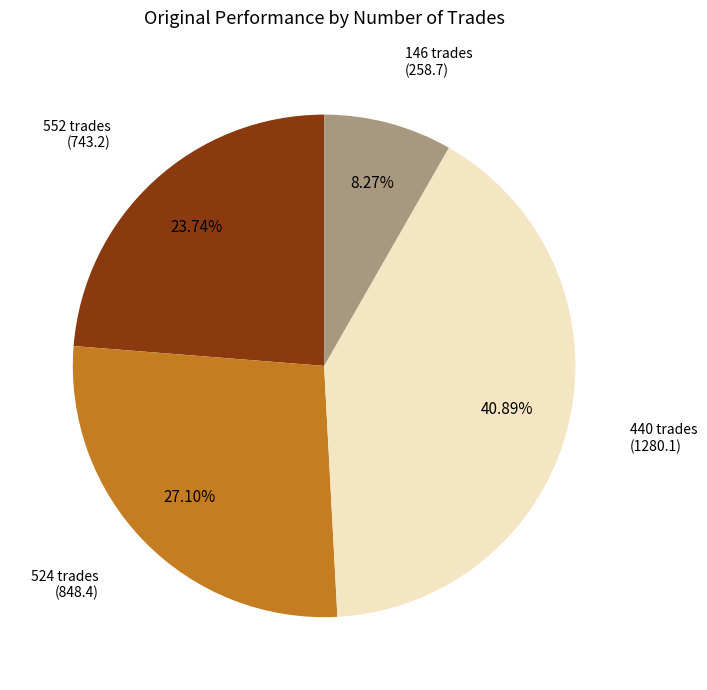

What percentage is the 146 trades slice, to the nearest percent?

8%